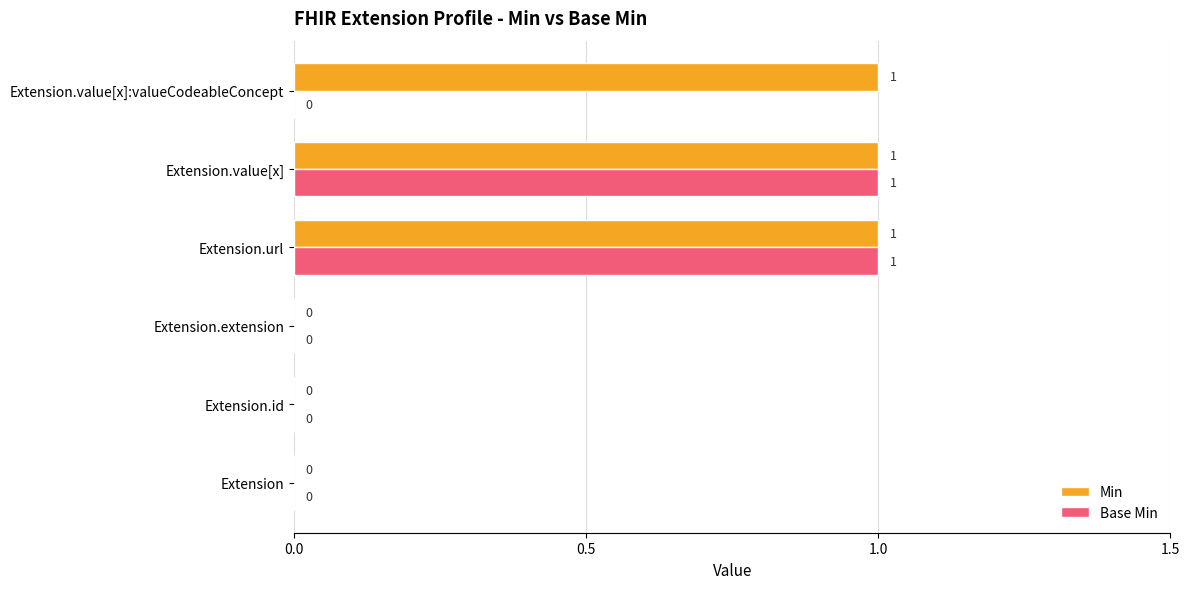

How many Min values are between 0 and 1?

6